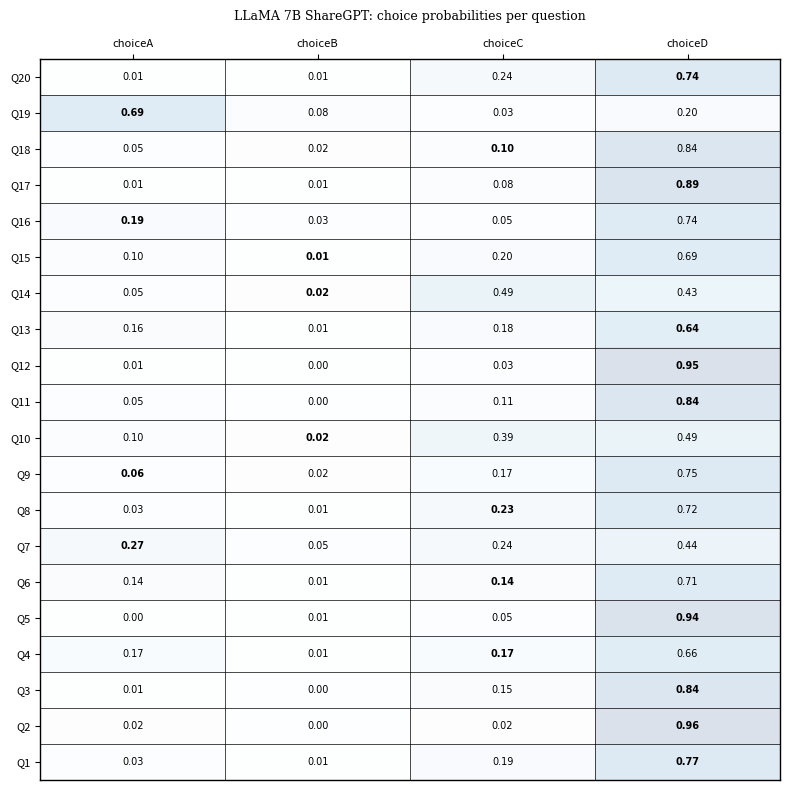

Is the value of Q15 at choiceA greater than the value of Q6 at choiceD?

No